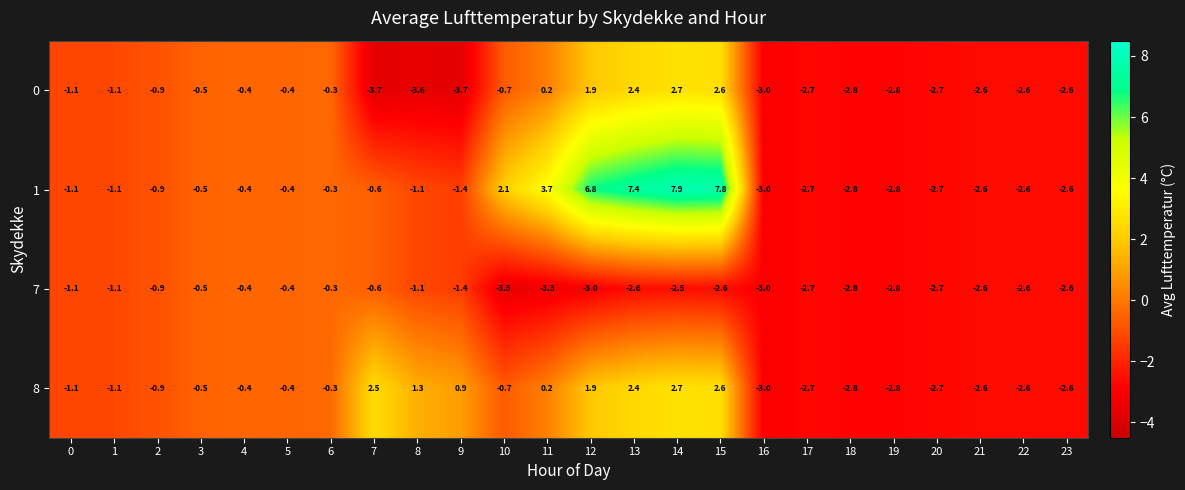

How many positive values does the 0 series have?

5